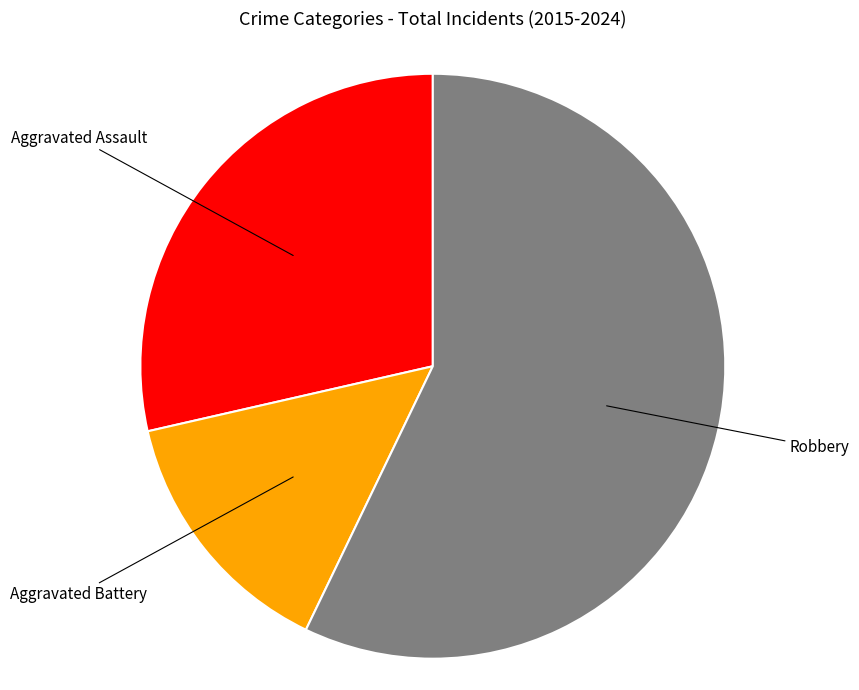

Is there any slice that represents more than half of the pie?

Yes